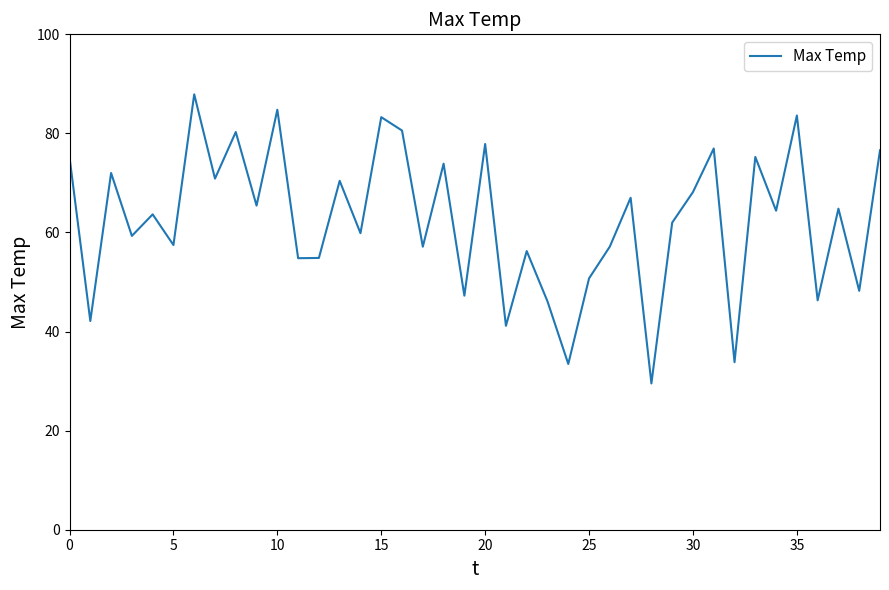

What is the maximum value shown in the chart?

87.9